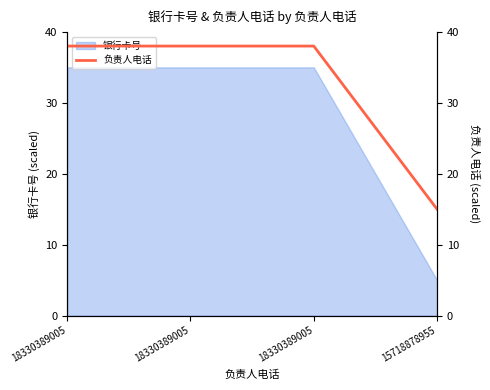

What is the maximum value shown in the chart?

38